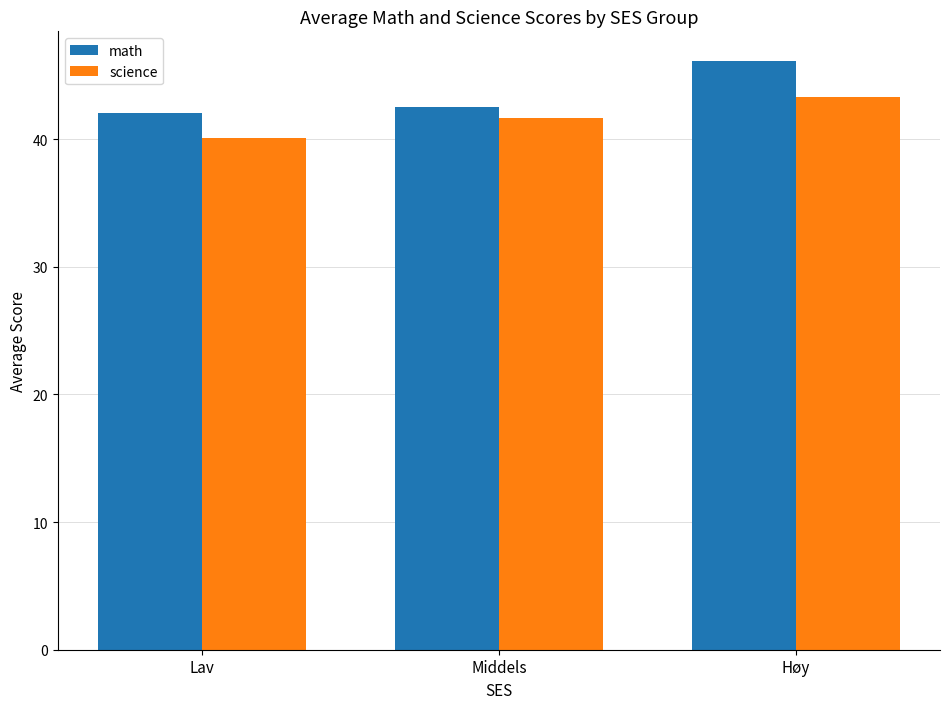

Count the number of data series in this chart.

2